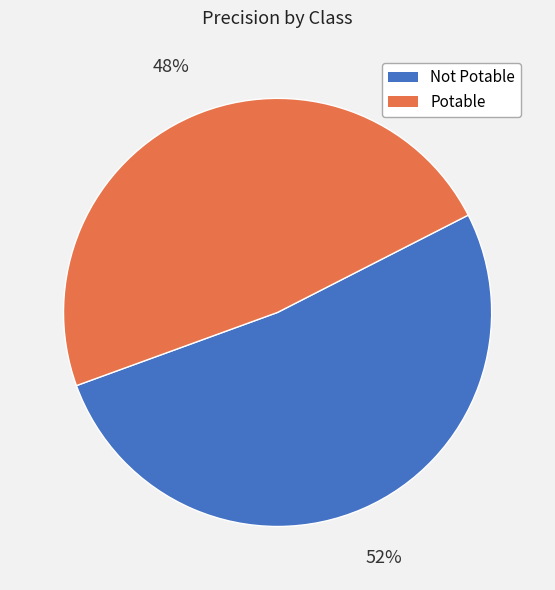

To the nearest percent, what portion does Potable represent?

48%